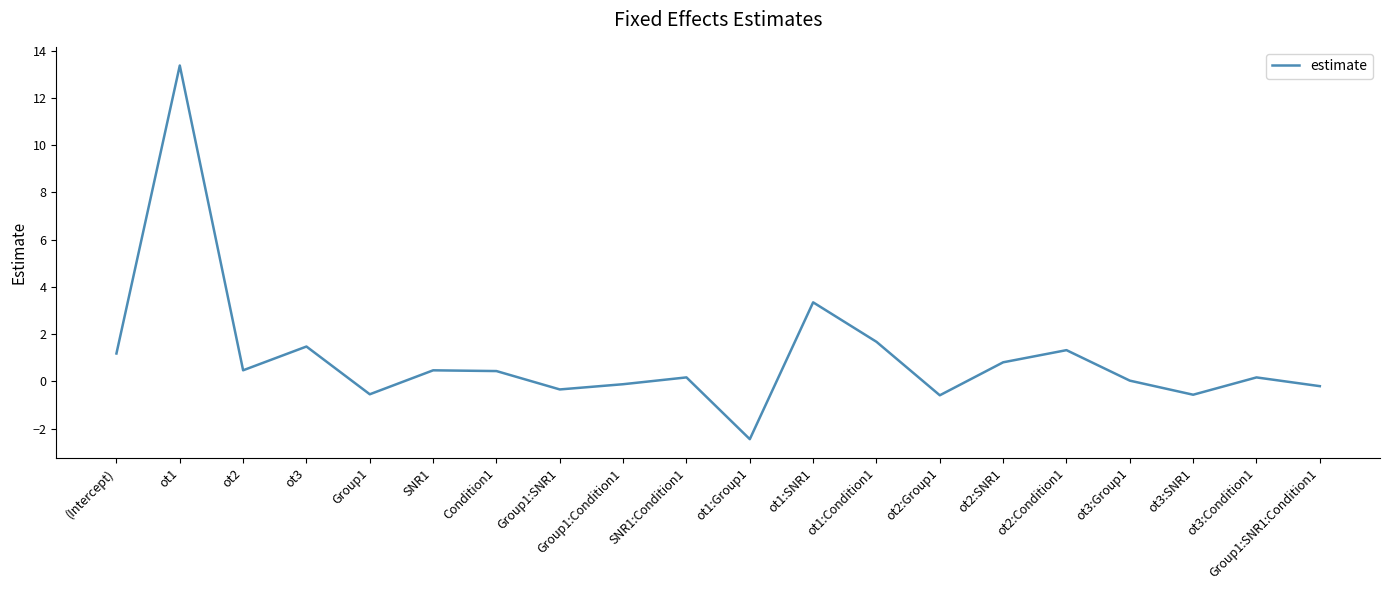

What is the change in value from Condition1 to ot2:Condition1?

+0.9